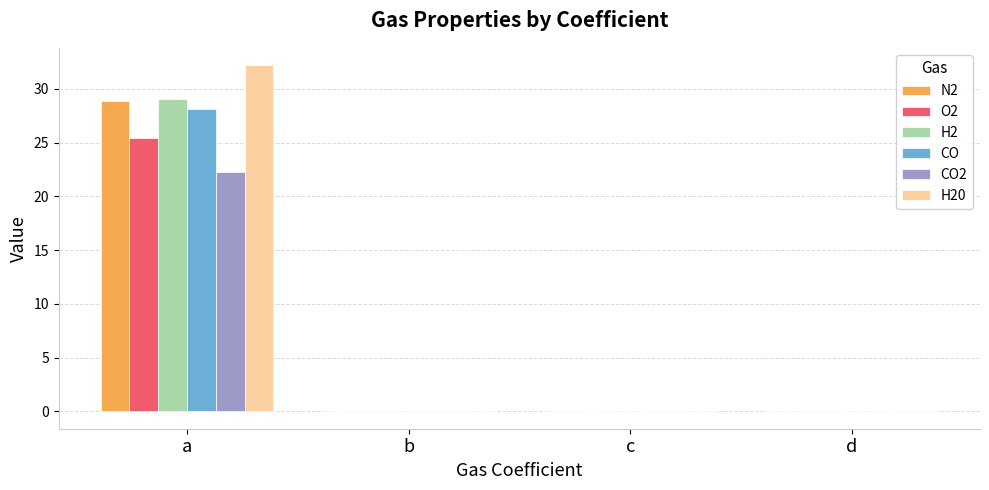

The N2 series shows 18.0 at a. True or false?

False